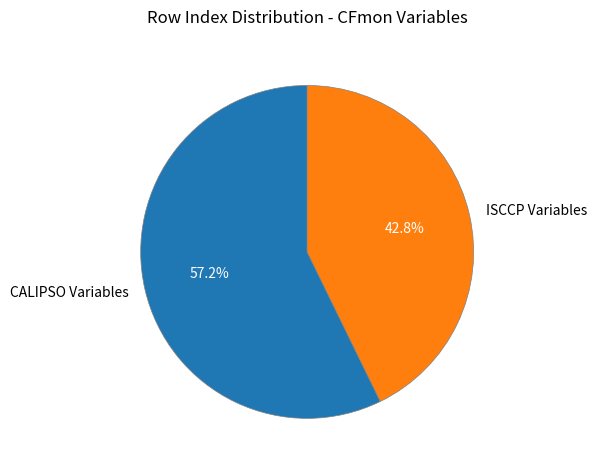

Rank the categories by value from lowest to highest.

ISCCP Variables, CALIPSO Variables